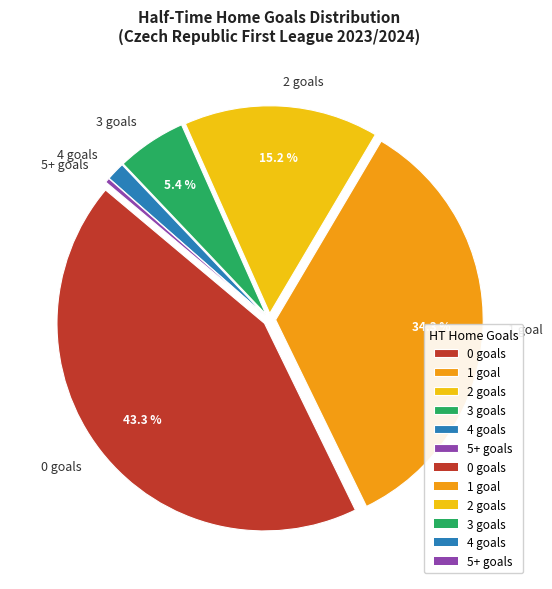

How many segments does this pie chart have?

6